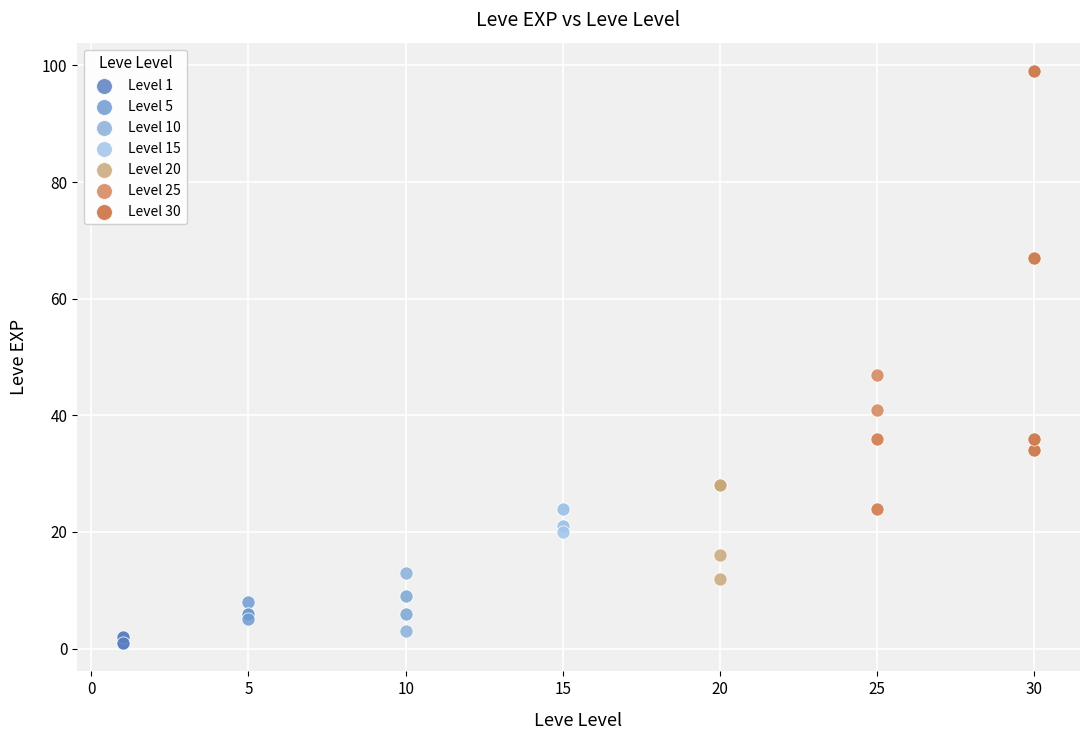

What are all the series names shown in the legend?

Level 1, Level 5, Level 10, Level 15, Level 20, Level 25, Level 30